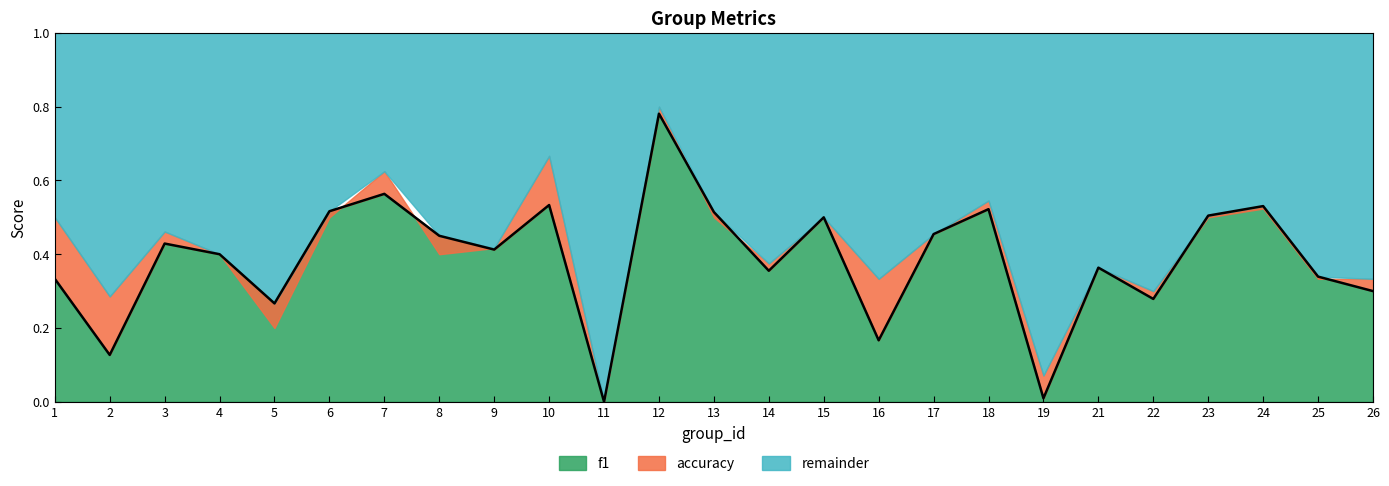

Between 8 and 1, which is larger?

8